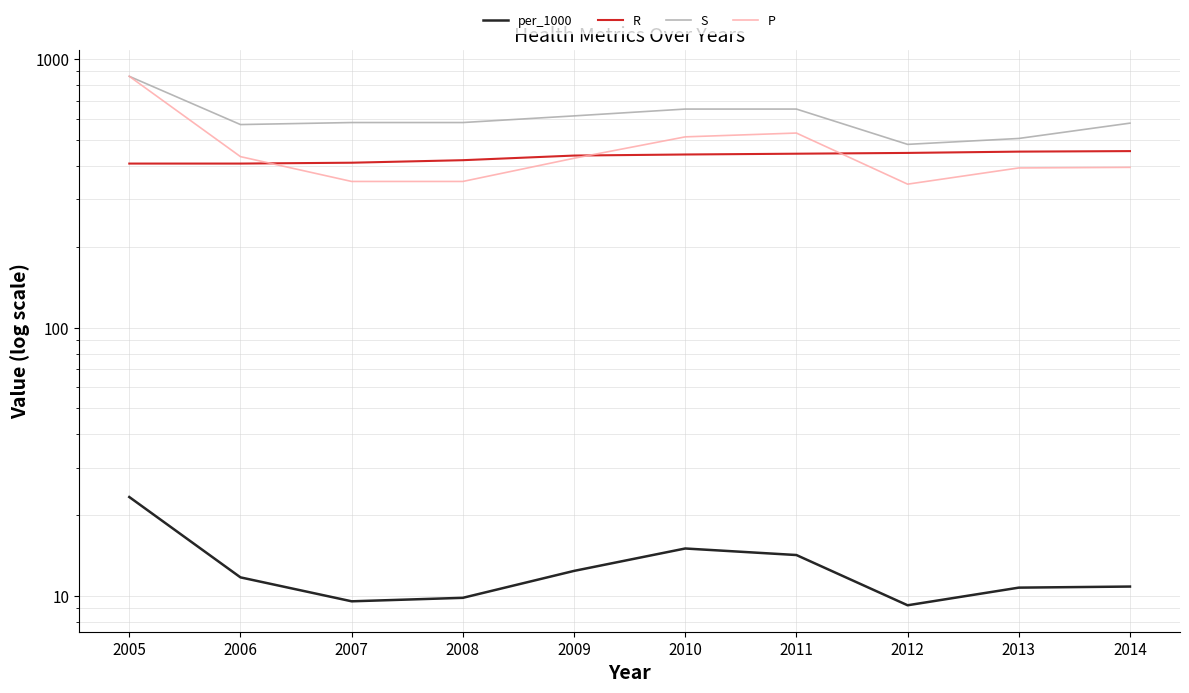

Does the chart display data point markers on the line(s)?

No